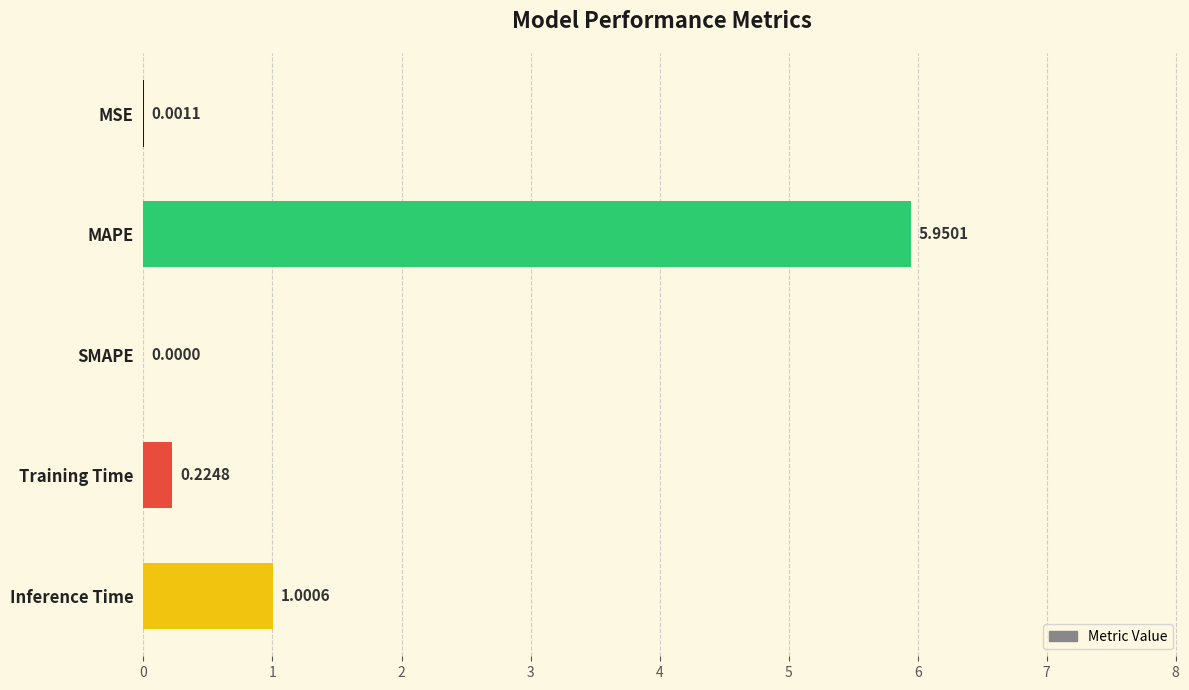

How many data points does each series have?

5